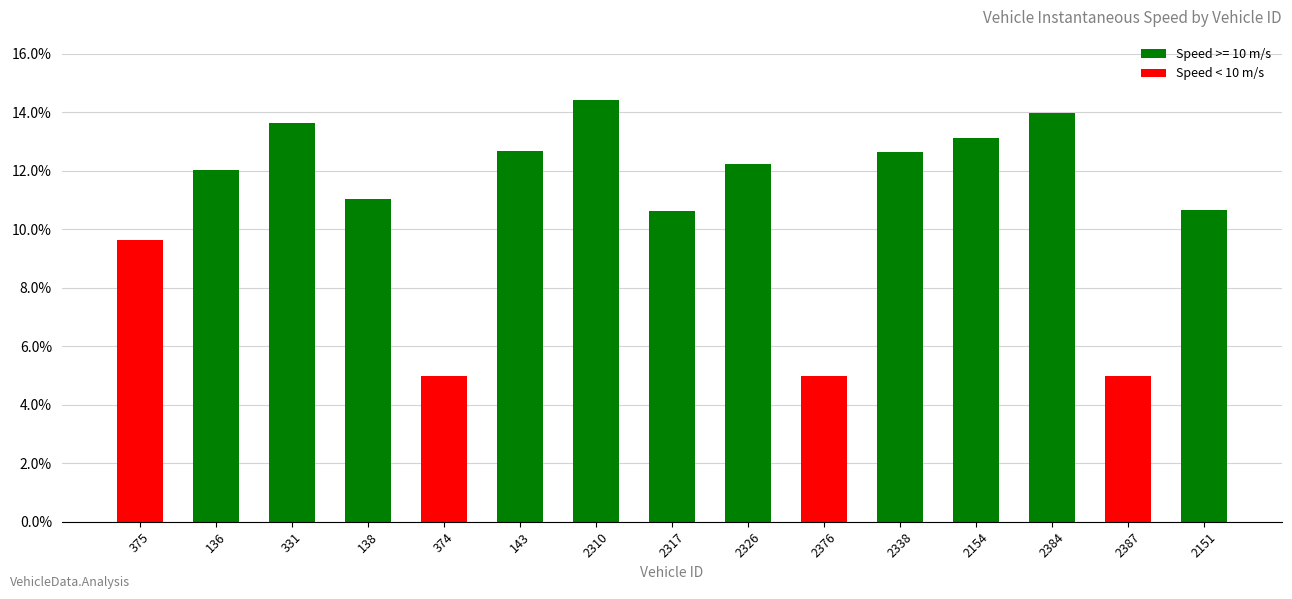

What position from the right is 2317?

8